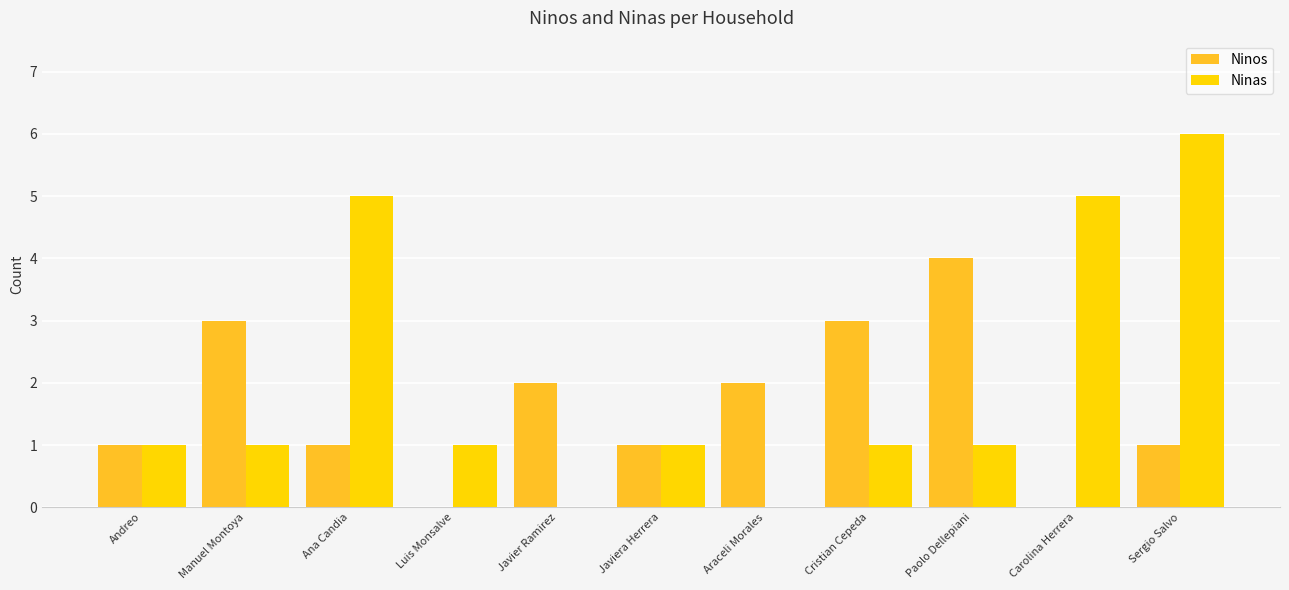

How many groups of bars are there?

11